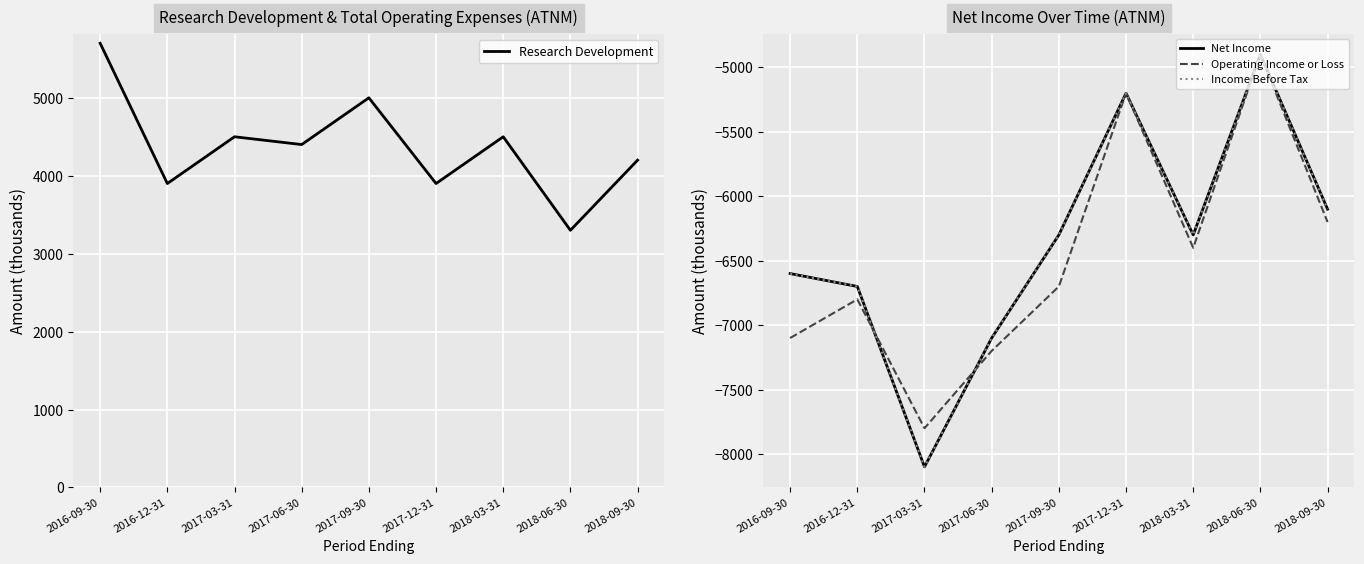

True or false: Research Development has a value of 5000 at 2017-09-30.

True